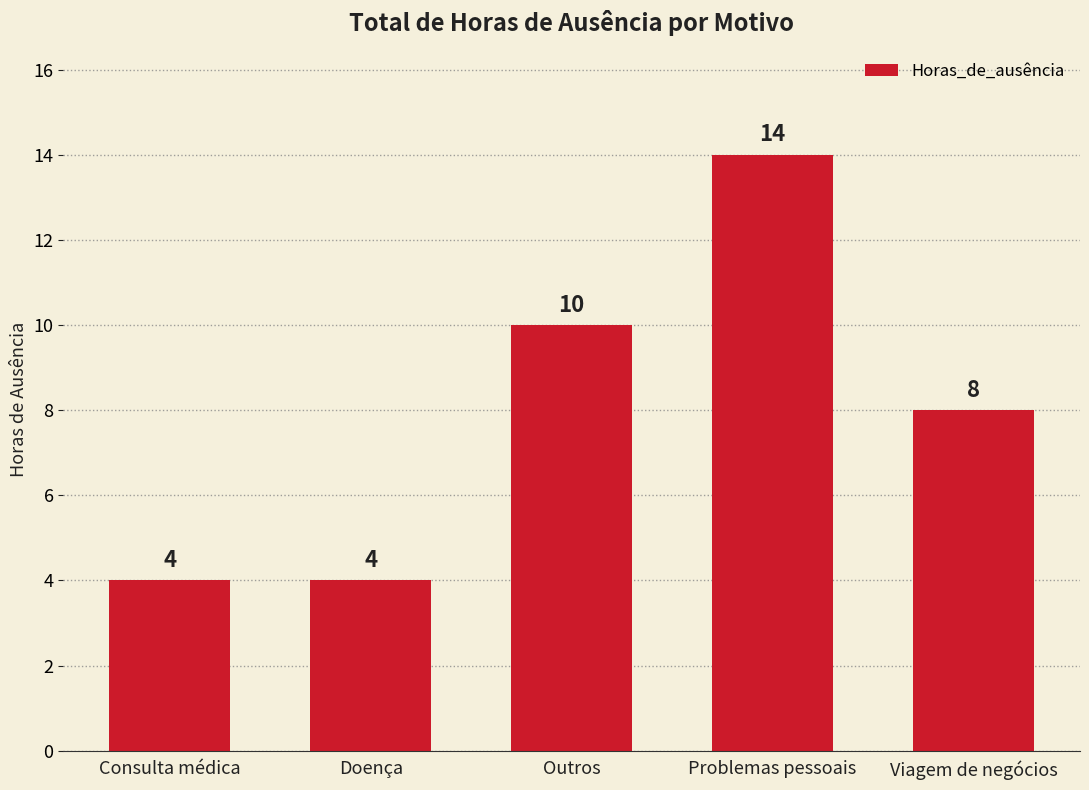

Where does the data first go above 8?

Outros